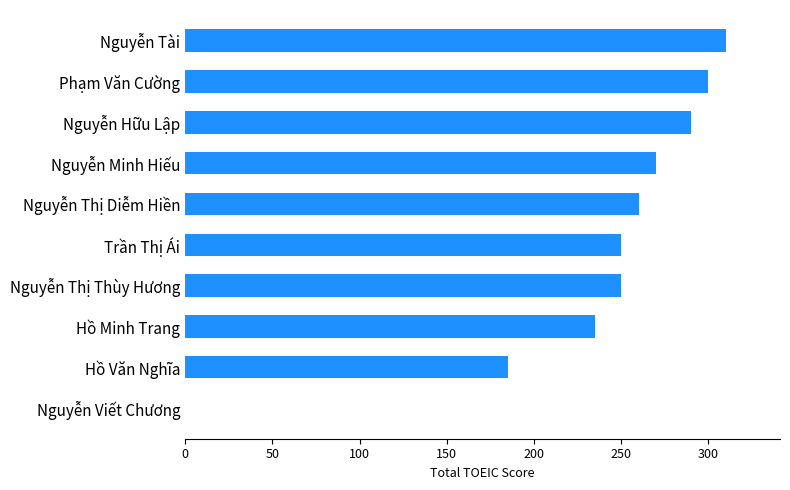

Count the number of data series in this chart.

1